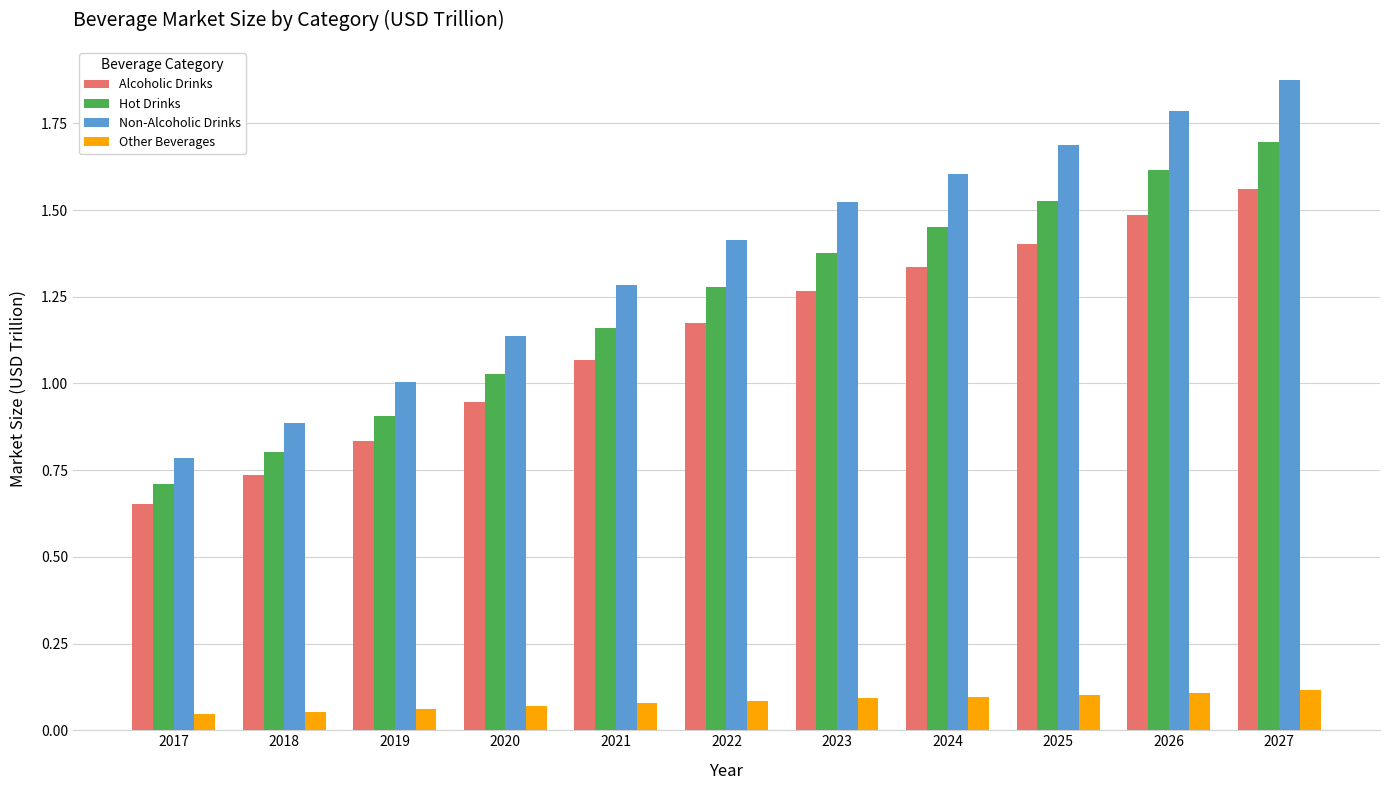

What is the maximum value for Hot Drinks?

1.7